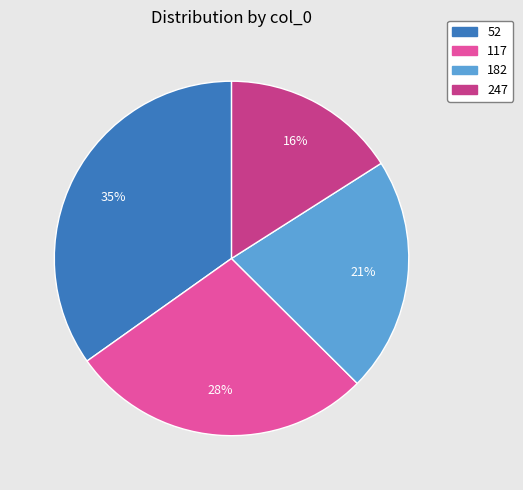

Do 52 and 182 together represent more than half of the pie?

Yes